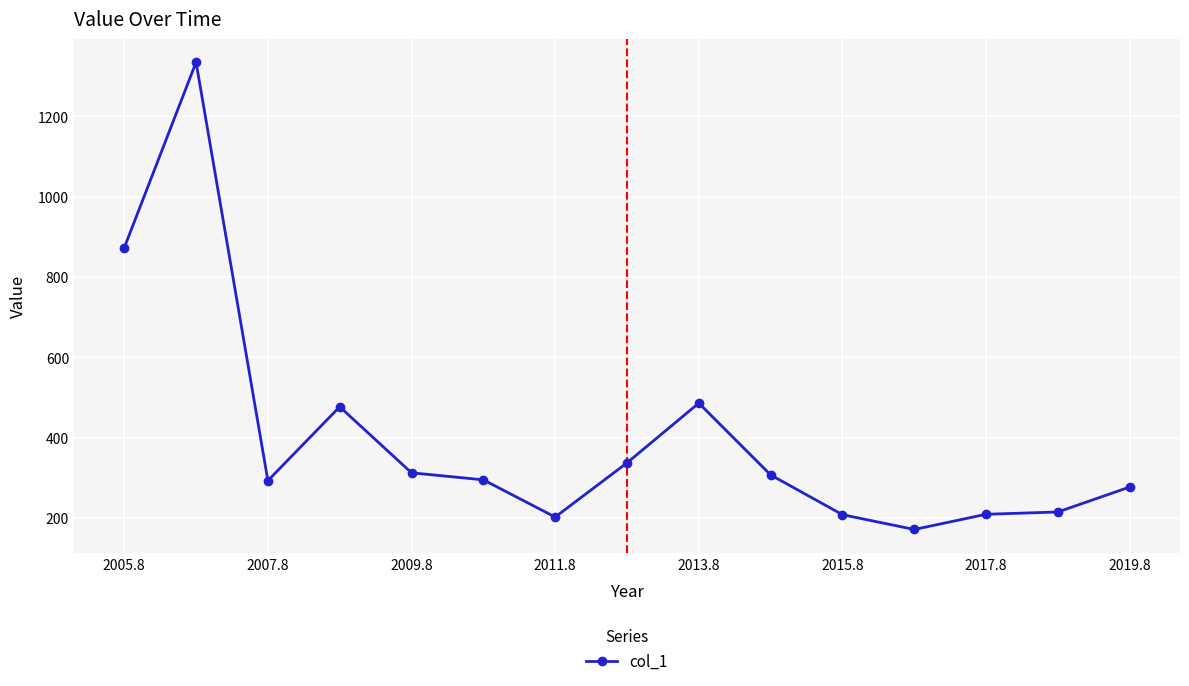

True or false: there are more than 1 points higher than both neighbors.

True